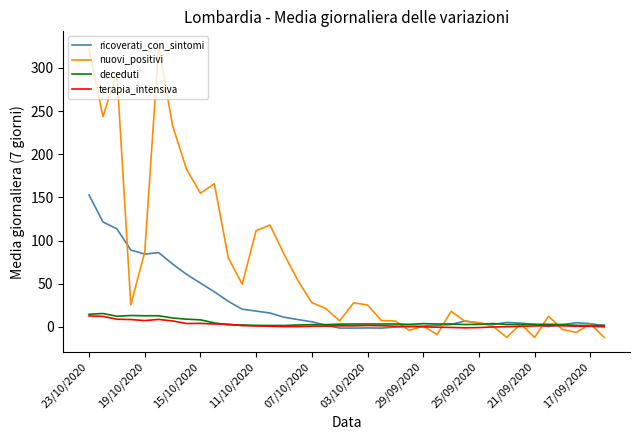

Which series has the largest total across all categories?

nuovi_positivi